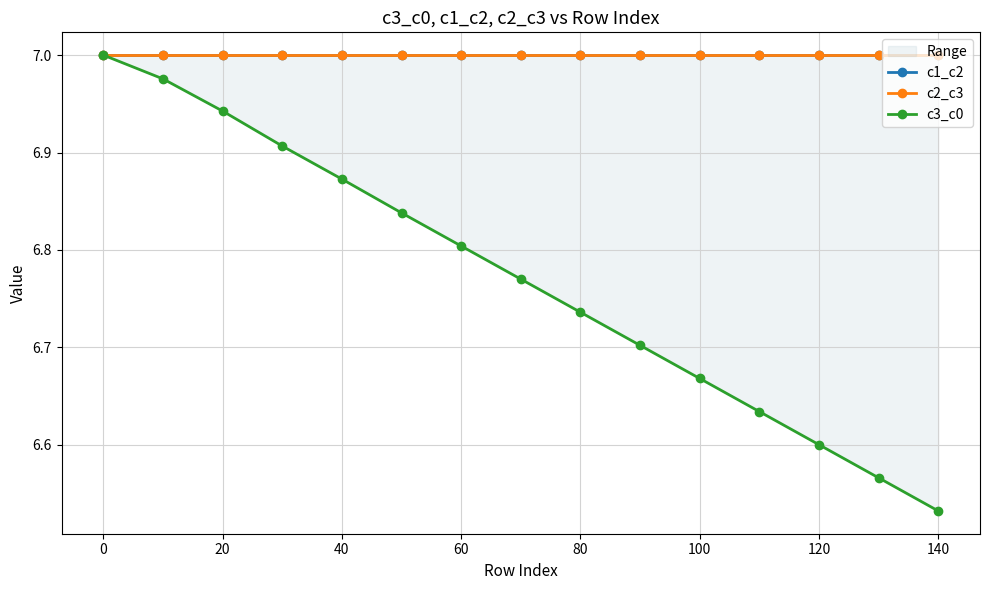

What are all the series names shown in the legend?

c1_c2, c2_c3, c3_c0